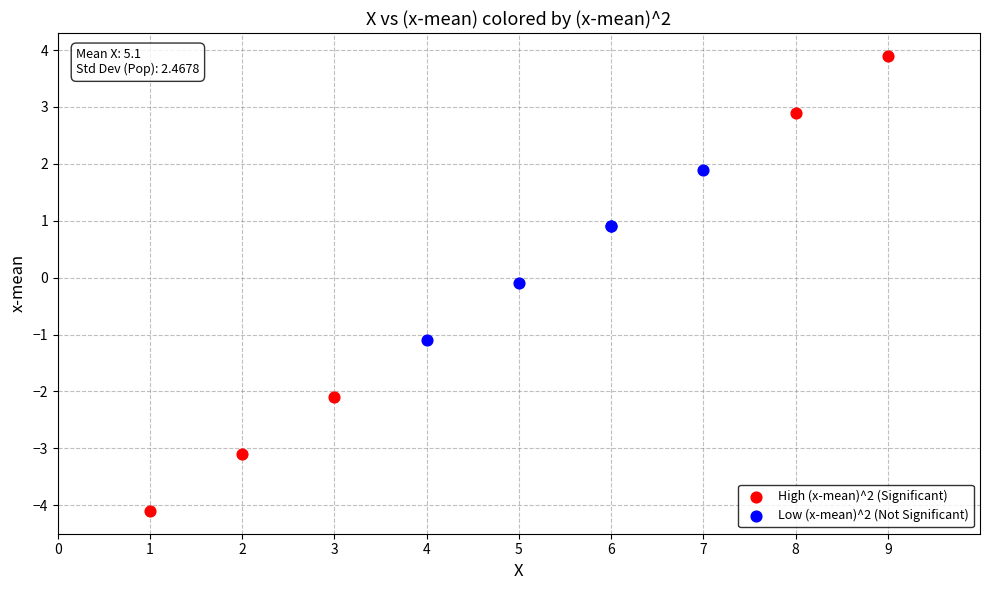

Which series has the widest spread of Y values?

High (x-mean)^2 (Significant)